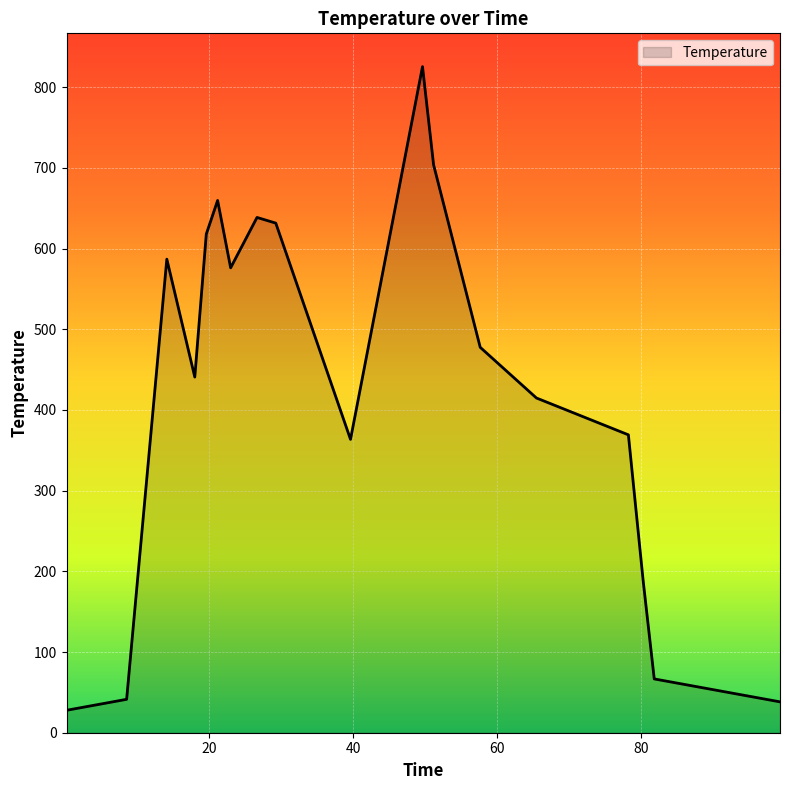

What is the difference between the maximum and minimum values?

797.6